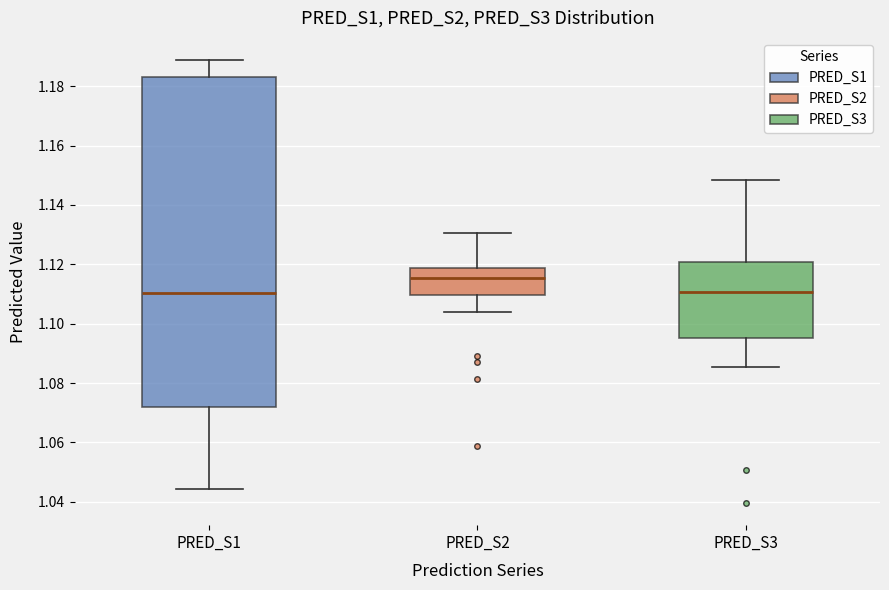

Reading left to right, read every box against the y-axis: the position of its median line, the range the box covers, and the ends of its whiskers. The values are not printed on the chart, so give them approximately, as read against the axis.

PRED_S1: median 1.110, box 1.072 to 1.184, whiskers 1.044 to 1.188
PRED_S2: median 1.116, box 1.110 to 1.118, whiskers 1.104 to 1.130
PRED_S3: median 1.110, box 1.096 to 1.120, whiskers 1.086 to 1.148